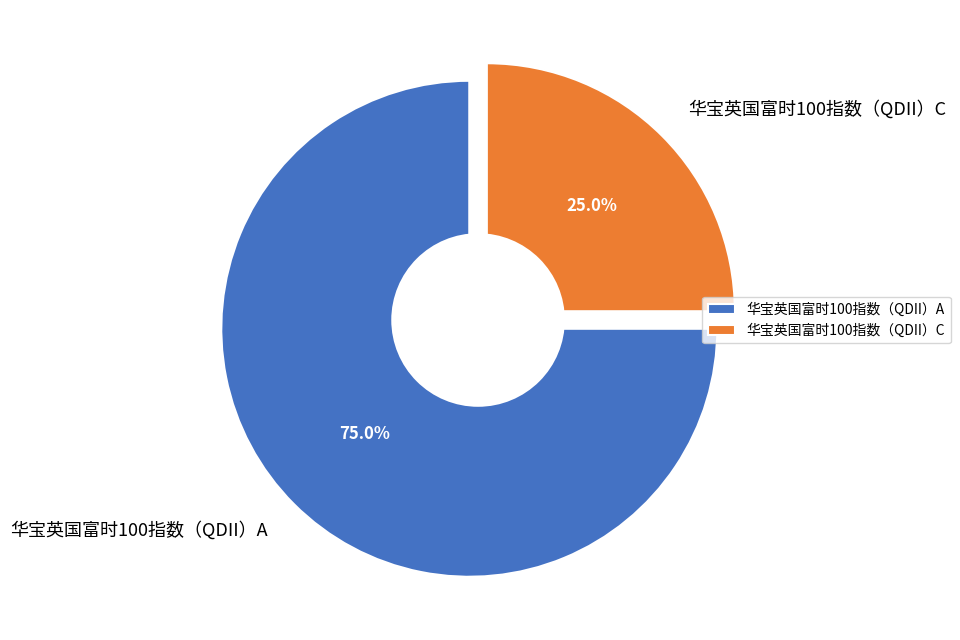

Rank the categories by value from lowest to highest.

华宝英国富时100指数（QDII）C, 华宝英国富时100指数（QDII）A